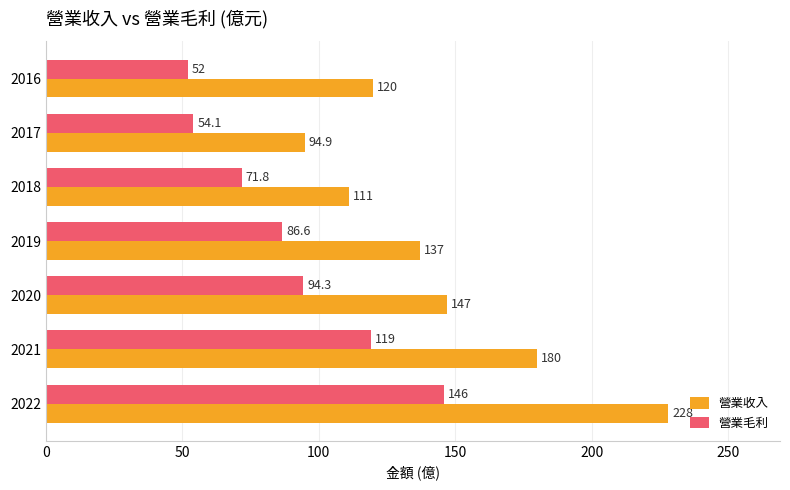

What is the spread (max minus min) of values at 2022?

82.0